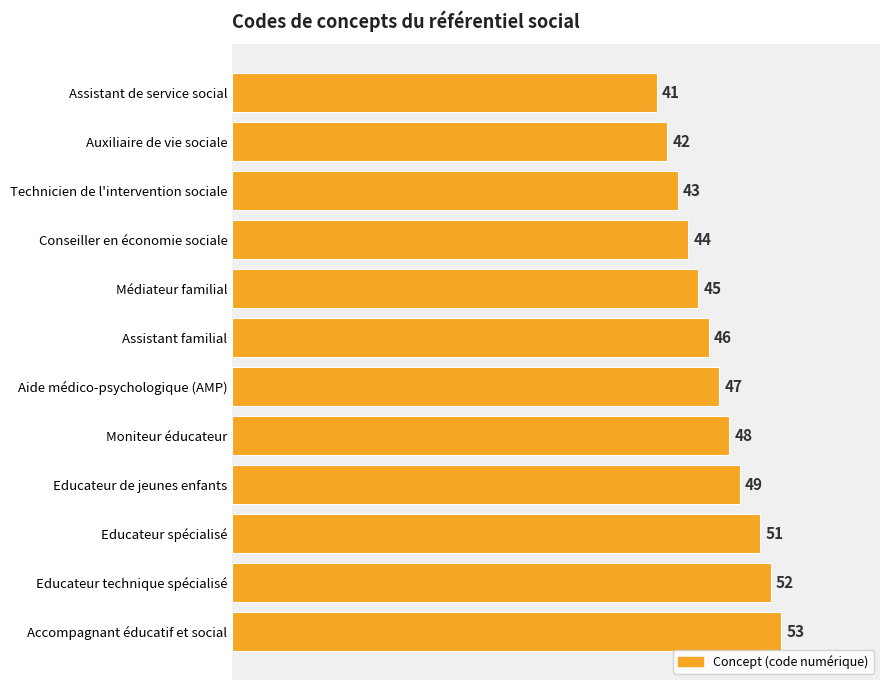

Approximately how many times larger is the value at Médiateur familial compared to Assistant de service social?

1.1